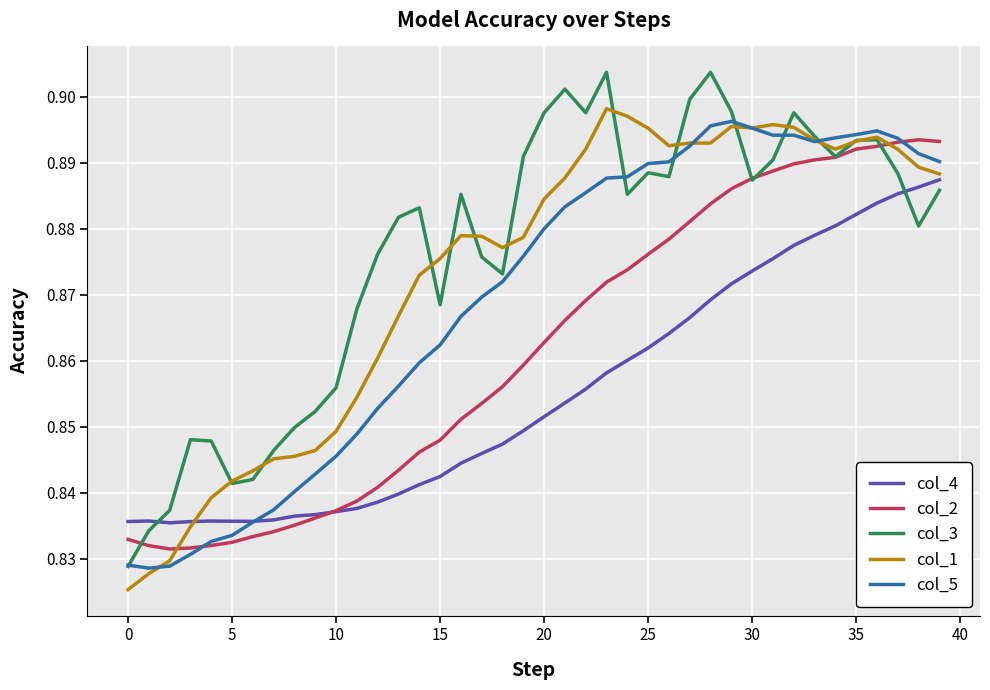

What is the difference between the maximum and minimum values in the col_4 series?

0.1